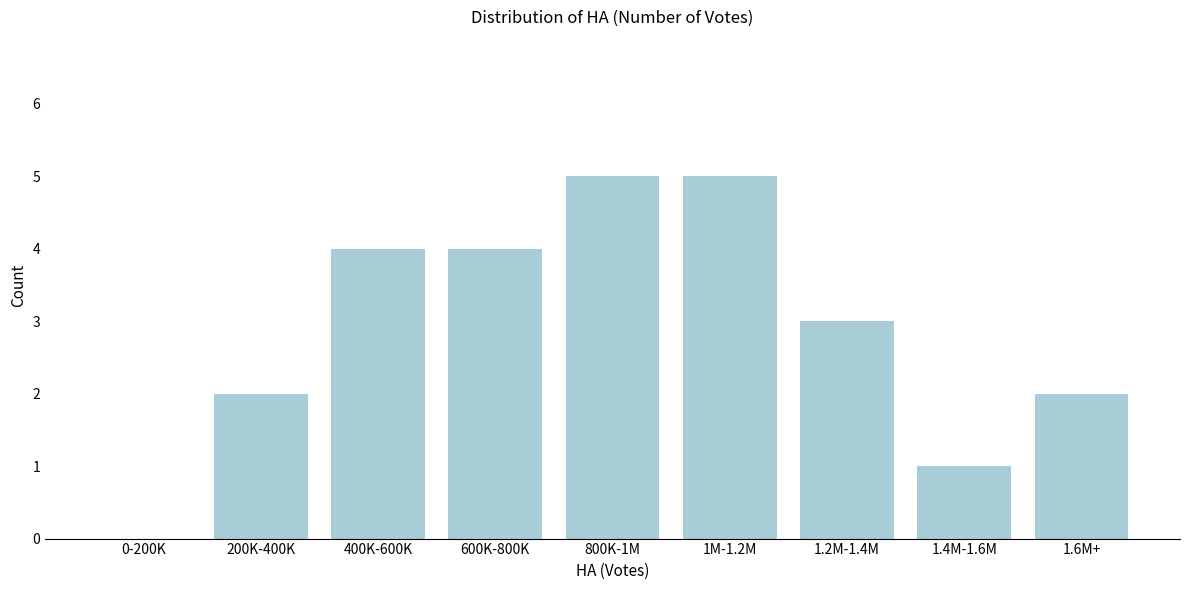

Reading left to right, what are all the values shown in this chart?

0-200K=0	200K-400K=2	400K-600K=4	600K-800K=4	800K-1M=5	1M-1.2M=5	1.2M-1.4M=3	1.4M-1.6M=1	1.6M+=2